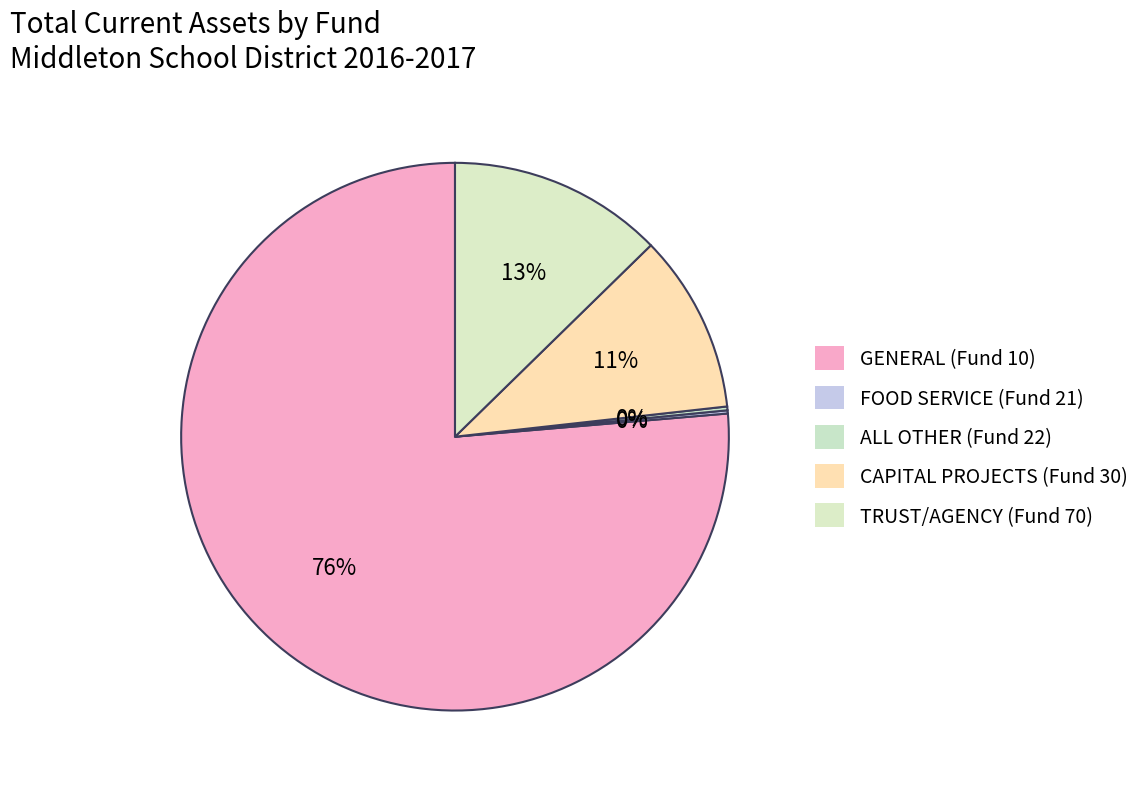

What portion of the pie excludes GENERAL (Fund 10)?

23.6%